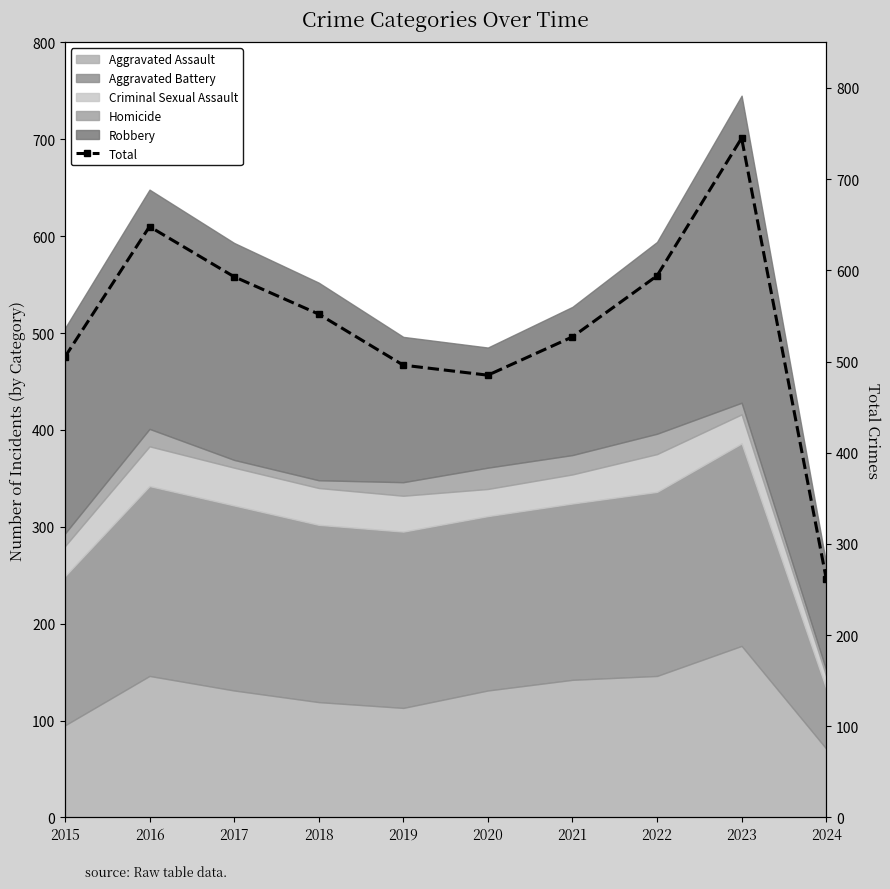

Reading left to right, what are all the values shown in this chart?

2015=505	2016=648	2017=593	2018=552	2019=496	2020=485	2021=527	2022=594	2023=745	2024=262